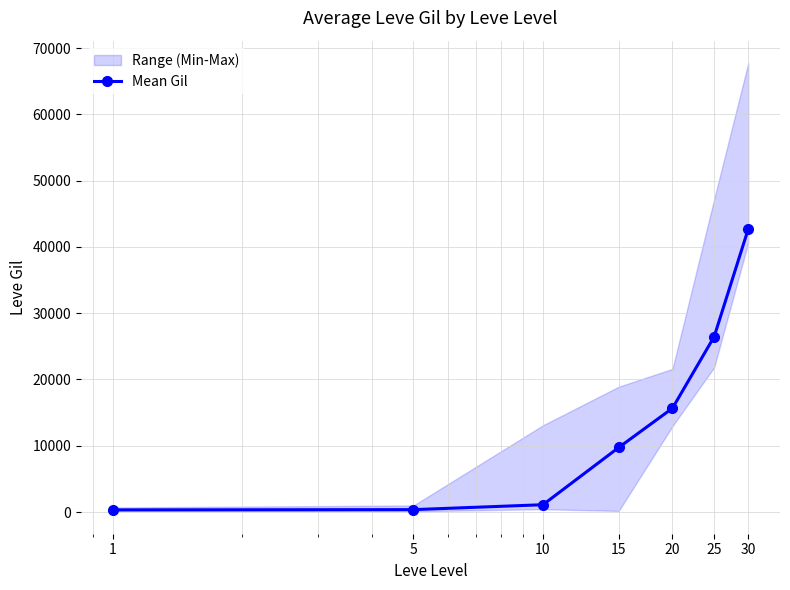

At which label is the value closest to 21505?

25